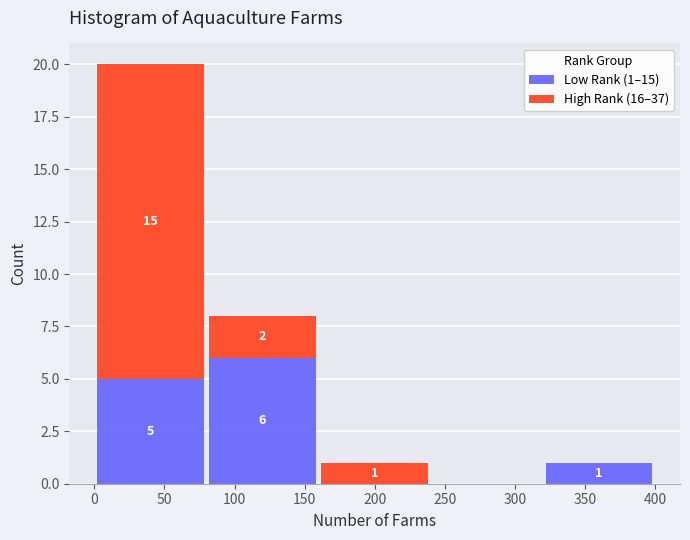

Which range on the x-axis has the tallest stacked bar (by total height)?

0 to 80